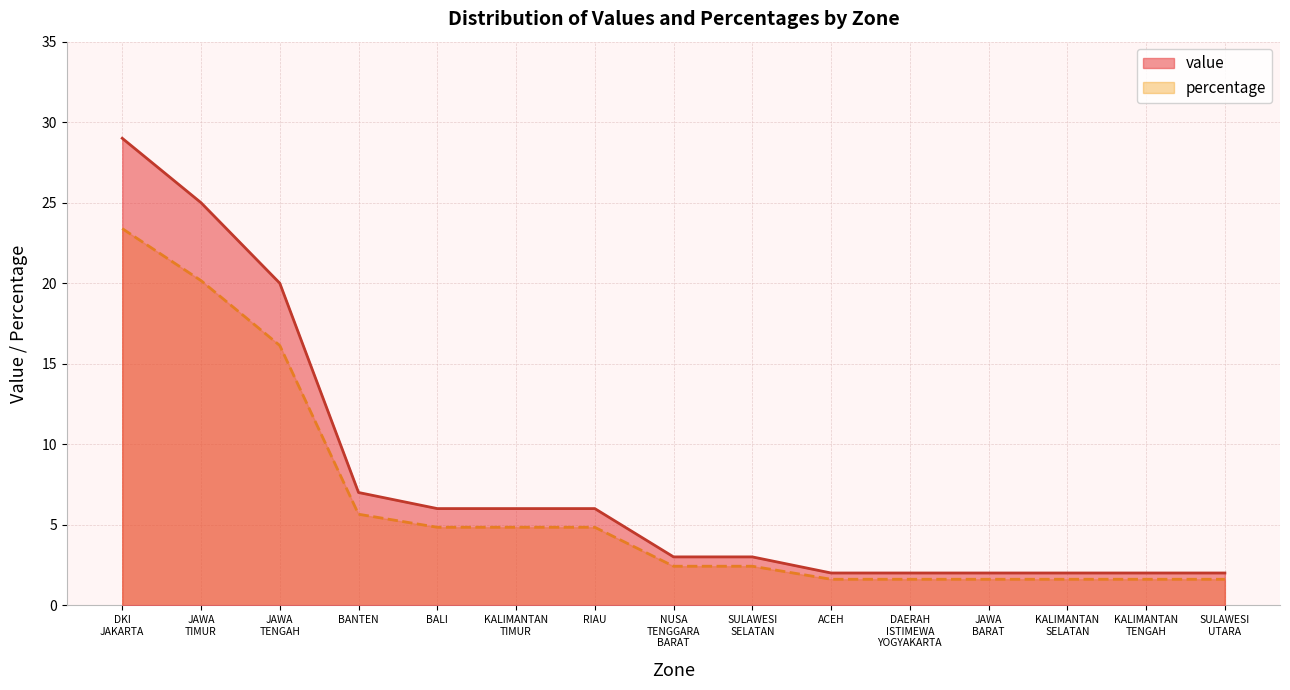

The percentage series shows 4.8 at BALI. True or false?

True